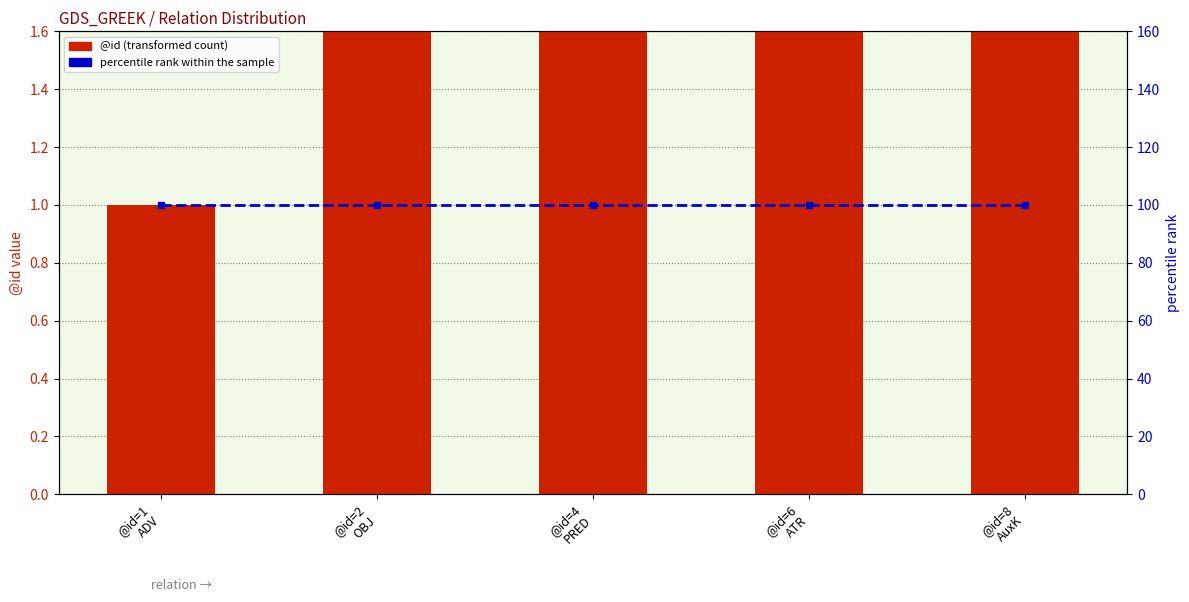

The percentile rank within the sample series shows 100 at @id=2
OBJ. True or false?

True